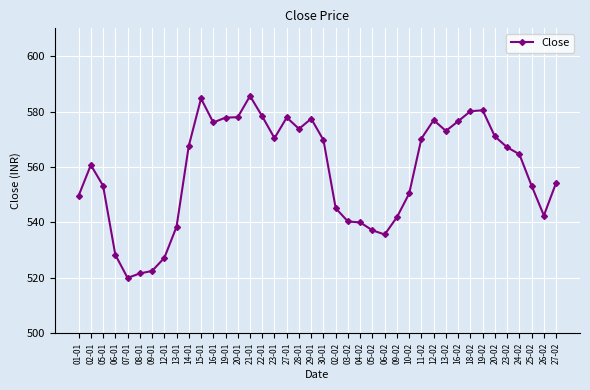

Does the chart have visible grid lines?

Yes